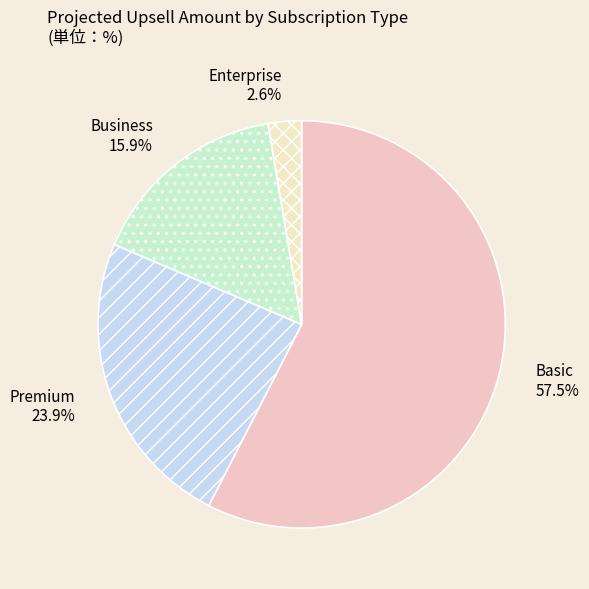

Is the sum of Premium and Basic greater than half?

Yes